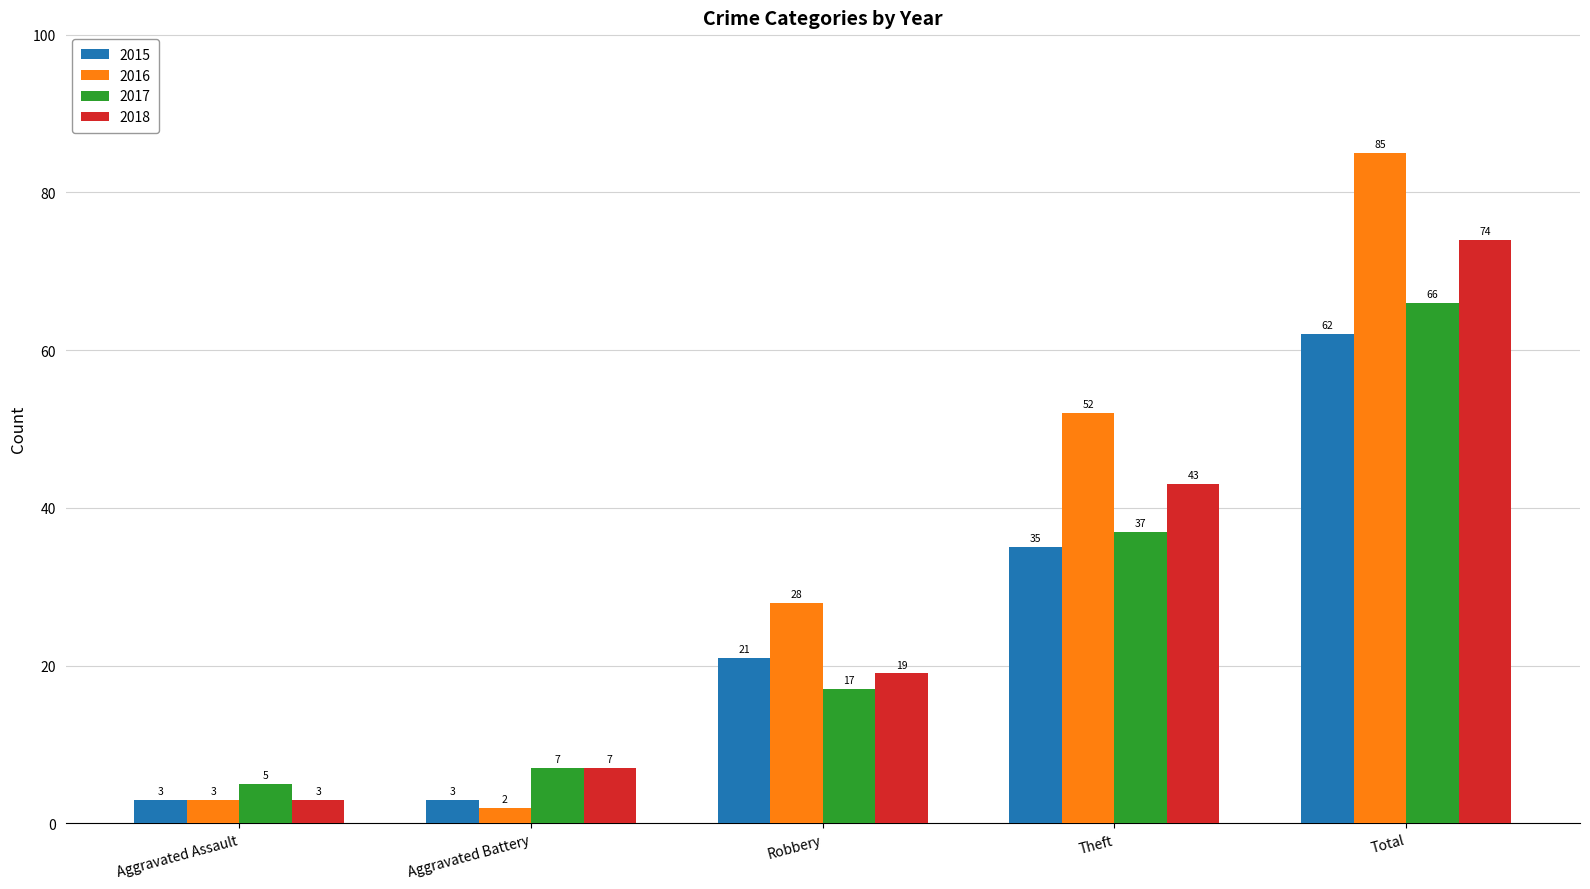

What is the sum of all 2017 values?

132